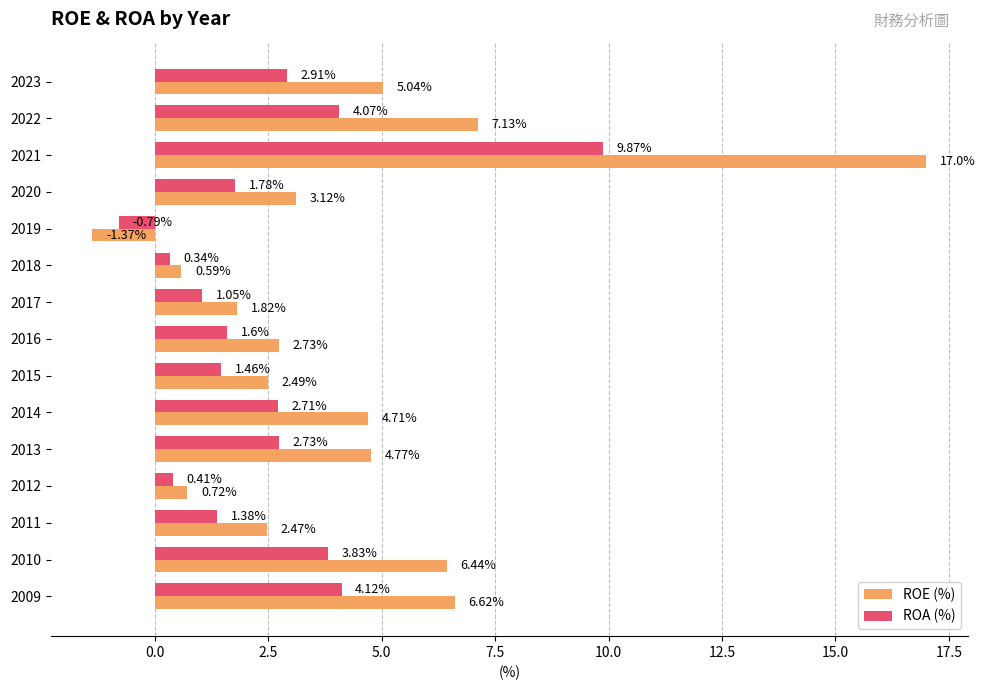

What is the total value across all series at 2011?

3.9